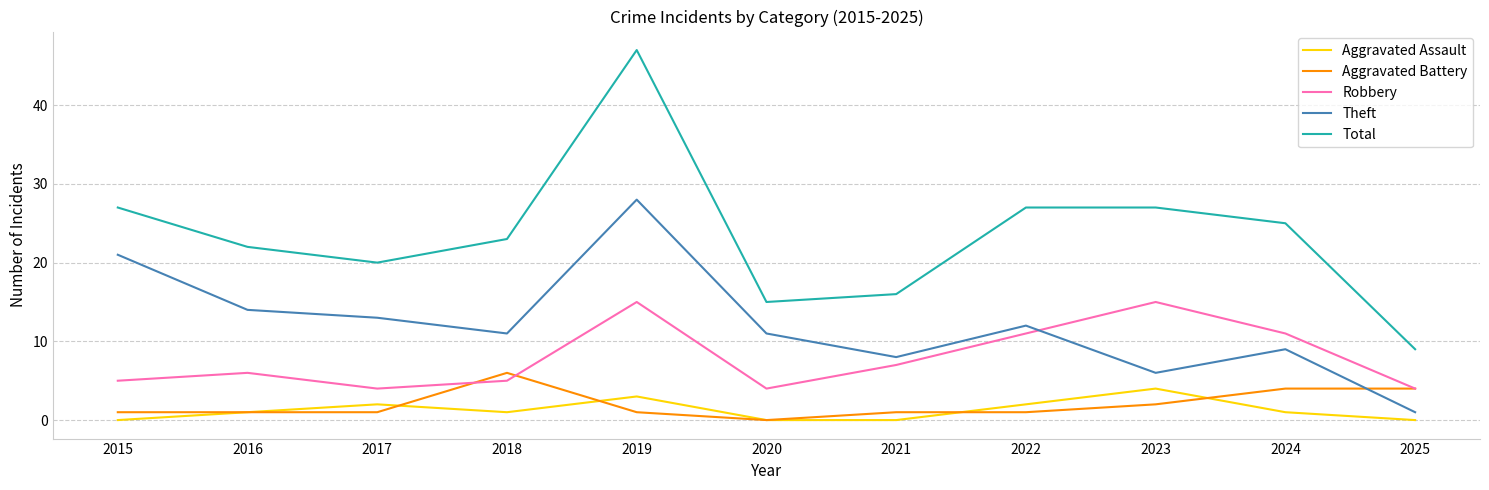

Is it true that Theft equals 28 at 2019?

True